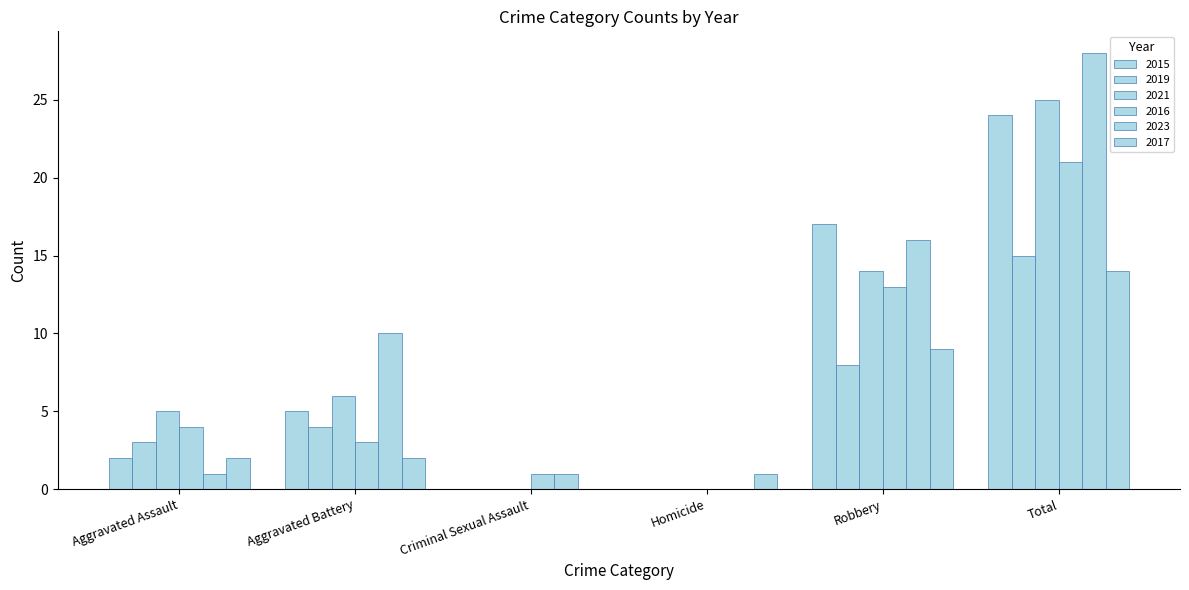

What is the difference between the second highest and minimum values in the 2023 series?

16